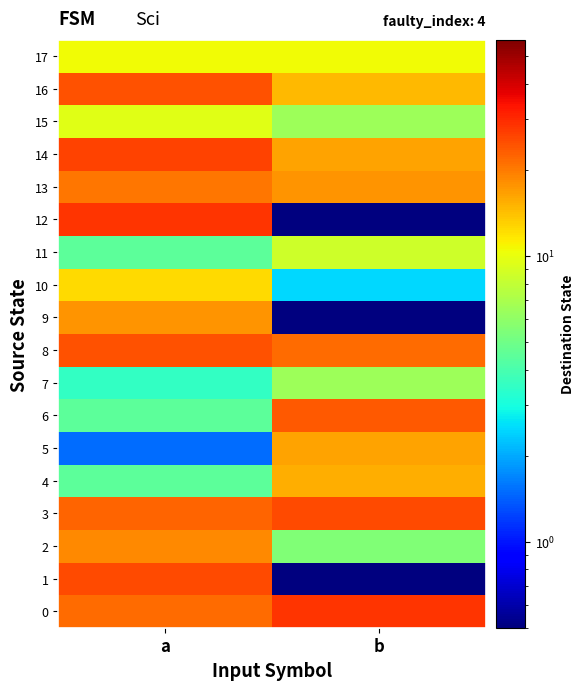

Reading right to left, list all the values displayed in this chart.

0: b=28.5	a=21.5
1: b=0.5	a=25.5
2: b=5.5	a=18.5
3: b=25.5	a=22.5
4: b=15.5	a=4.5
5: b=16.5	a=1.5
6: b=23.5	a=4.5
7: b=6.5	a=3.5
8: b=21.5	a=24.5
9: b=0.5	a=17.5
10: b=2.5	a=12.5
11: b=8.5	a=4.5
12: b=0.5	a=28.5
13: b=17.5	a=20.5
14: b=16.5	a=26.5
15: b=6.5	a=9.5
16: b=14.5	a=24.5
17: b=10.5	a=10.5